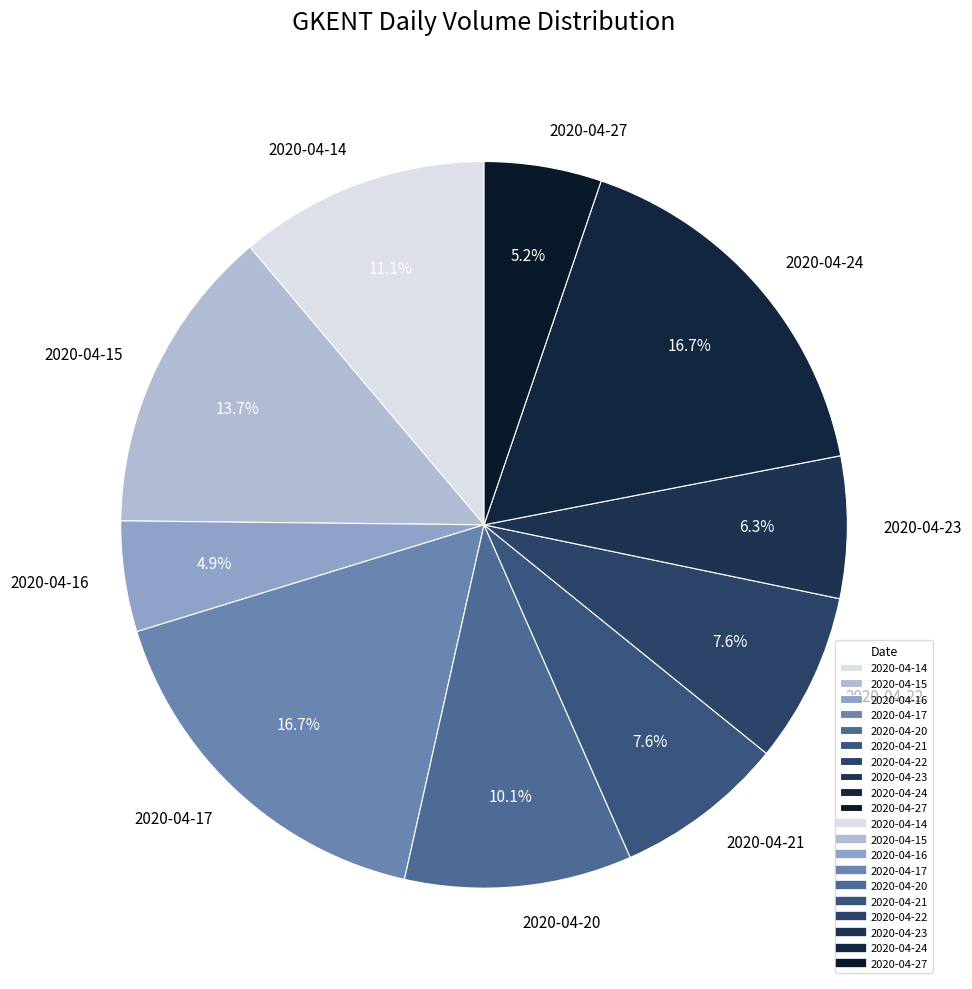

True or false: 2020-04-22 accounts for 8% of the total.

True